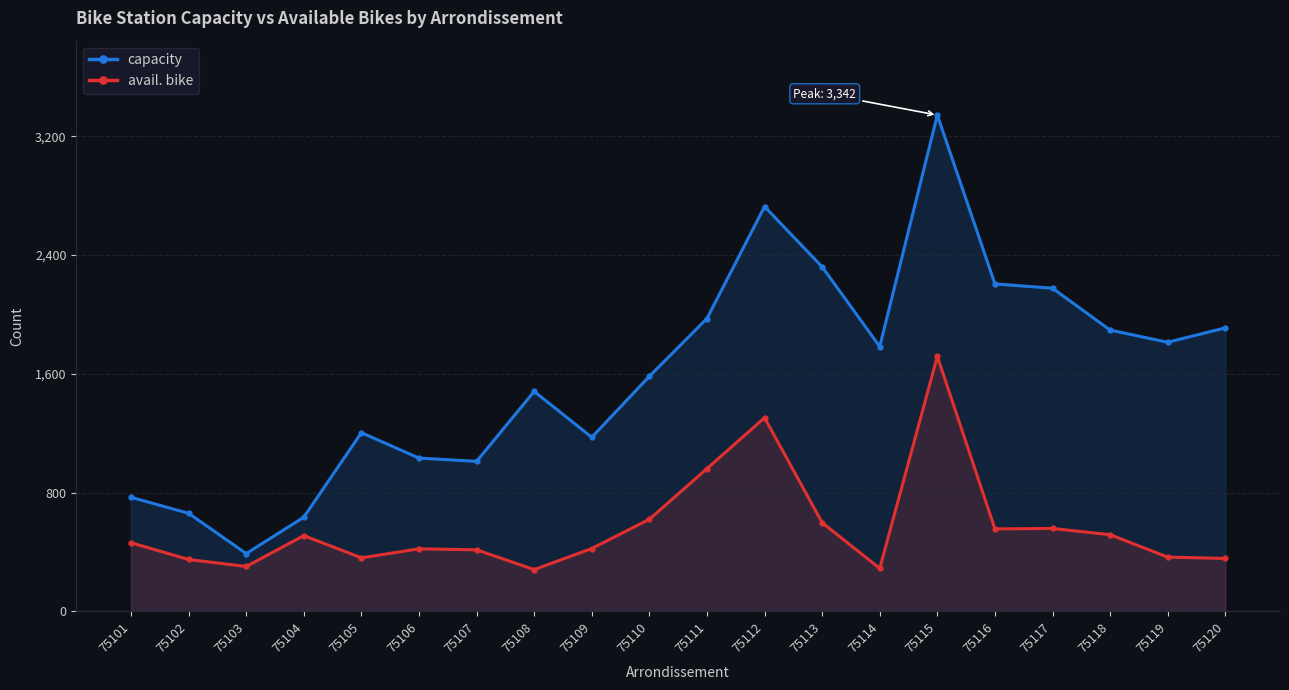

True or false: avail. bike has more than 0 points higher than both neighbors.

True